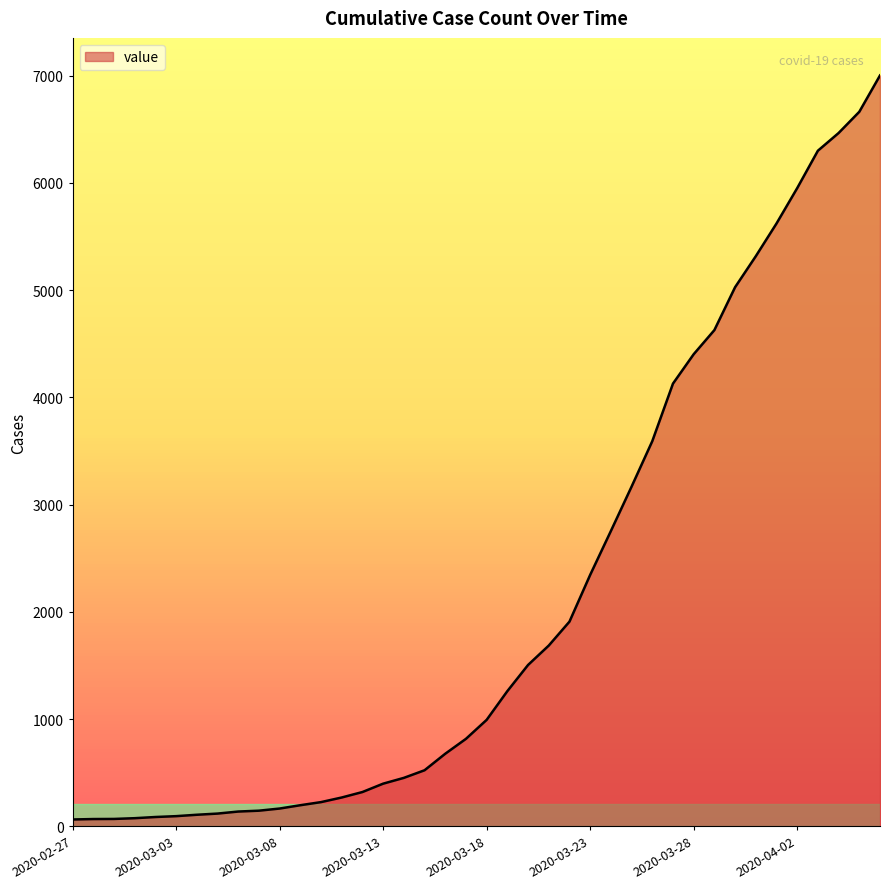

What is the sum of all values?

85740